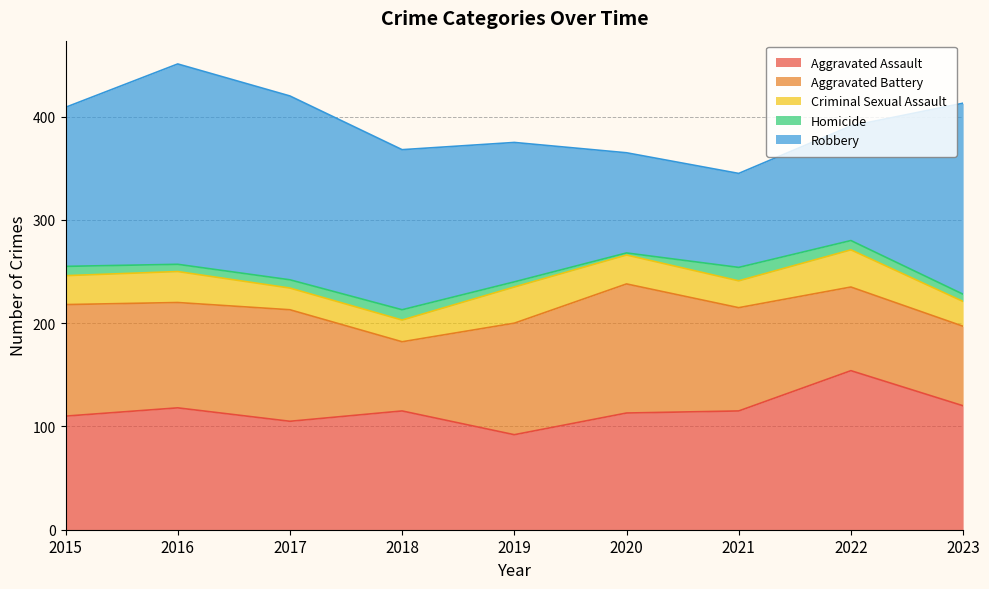

True or false: Robbery has more than 1 points higher than both neighbors.

False